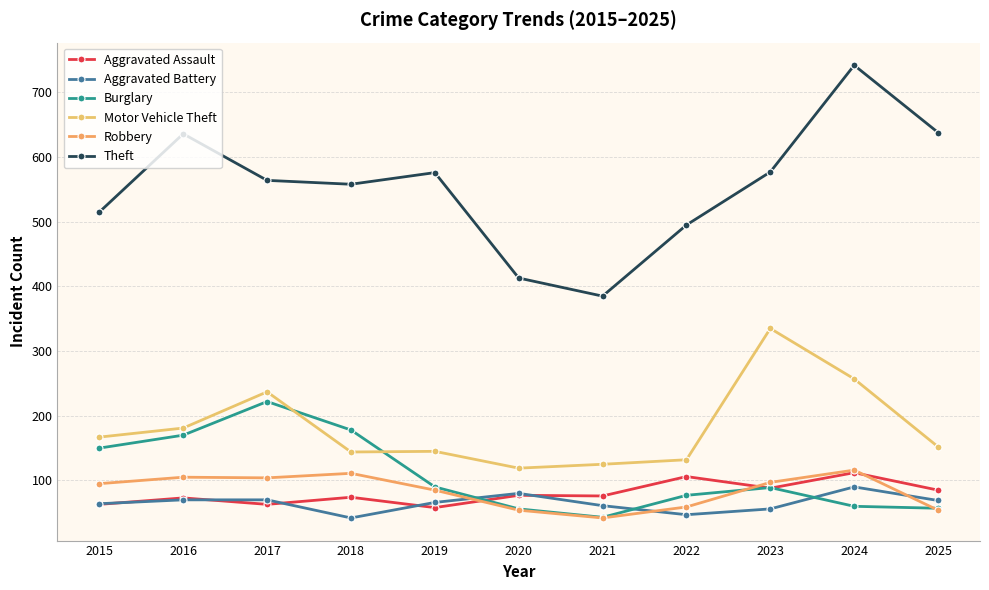

True or false: Aggravated Battery and Theft intersect in this chart.

False